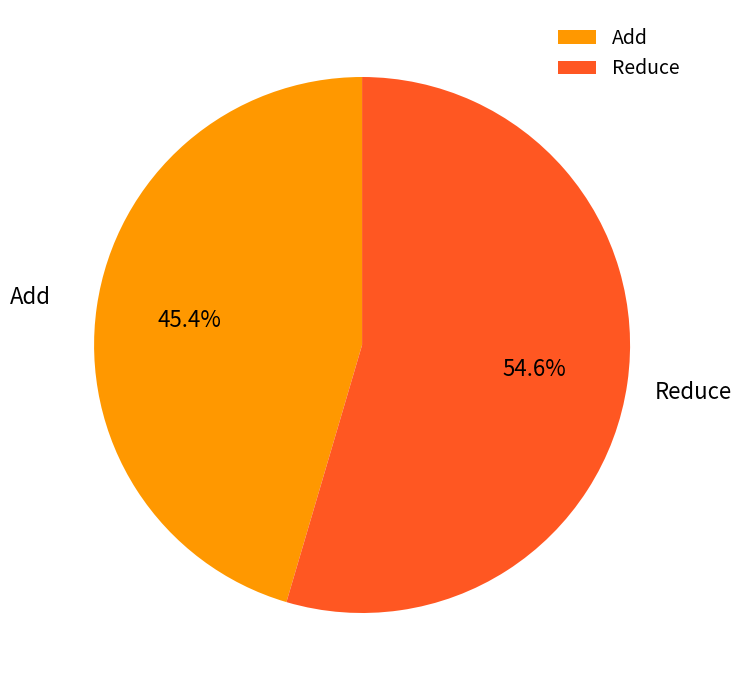

Is there any slice that represents more than half of the pie?

Yes